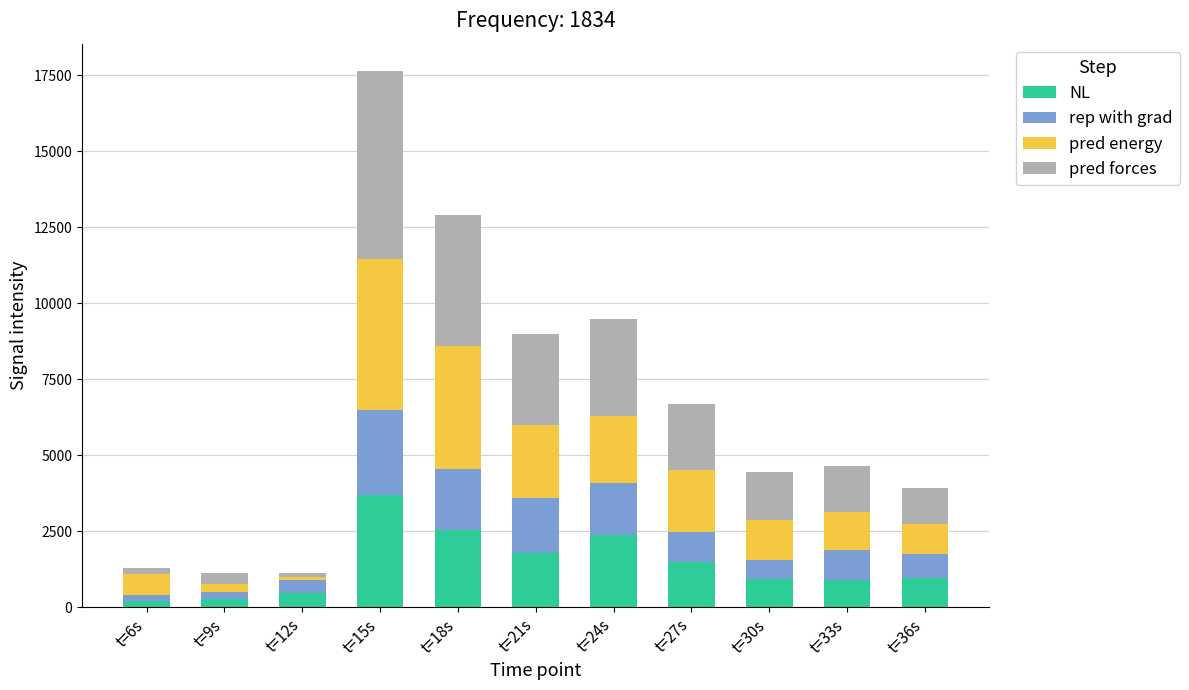

How many values in the NL series exceed 964?

6